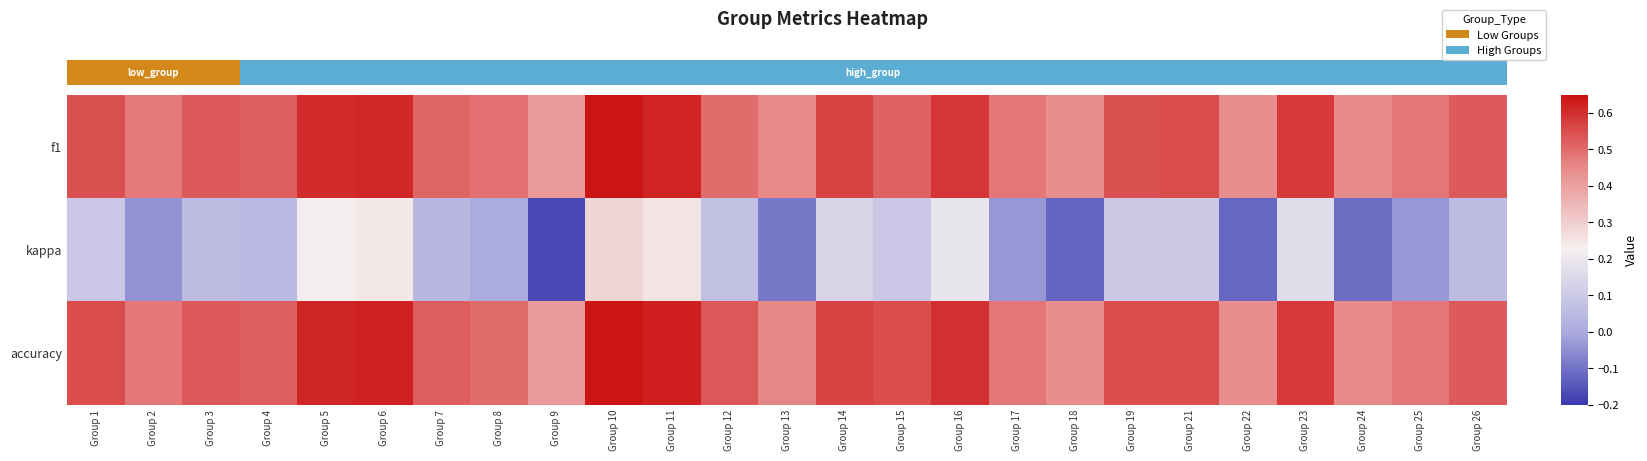

Is the value of kappa at Group 17 greater than the value of f1 at Group 16?

No